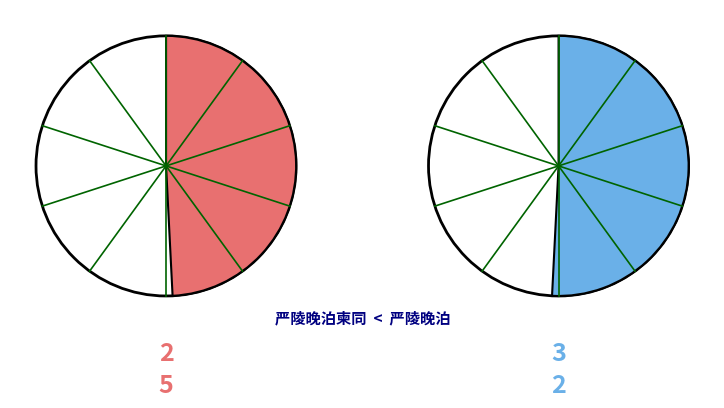

To the nearest percent, what percentage of the pie is 严陵晚泊?

51%